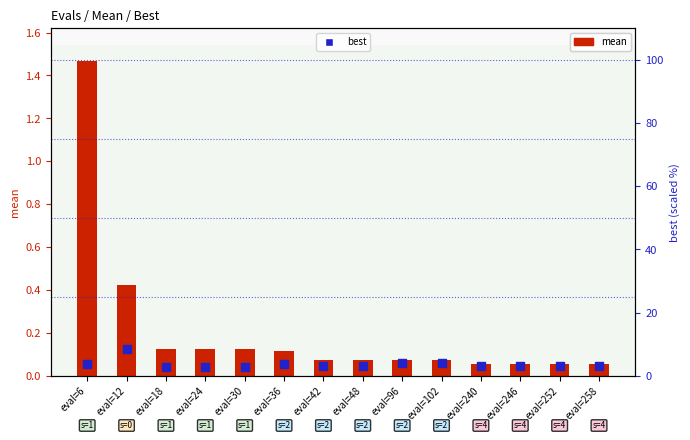

Which series has the largest Y range (max minus min)?

best